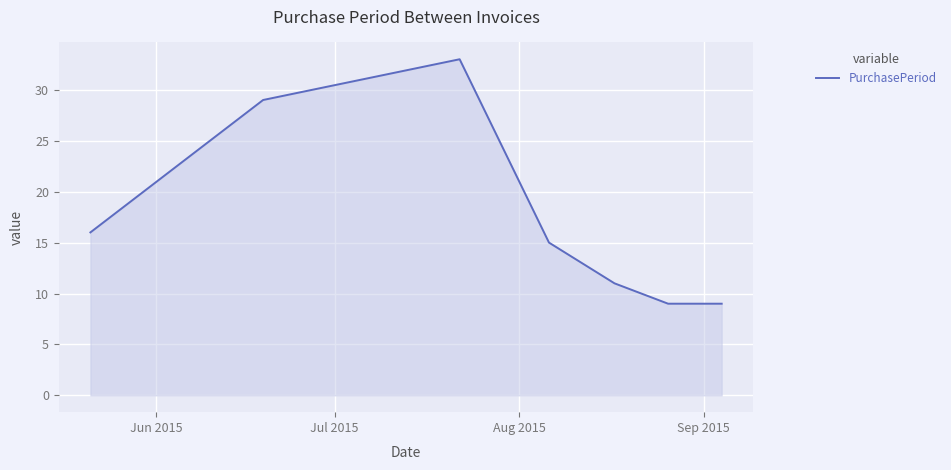

How many interior local peaks (higher than both neighbors) does the data have?

1